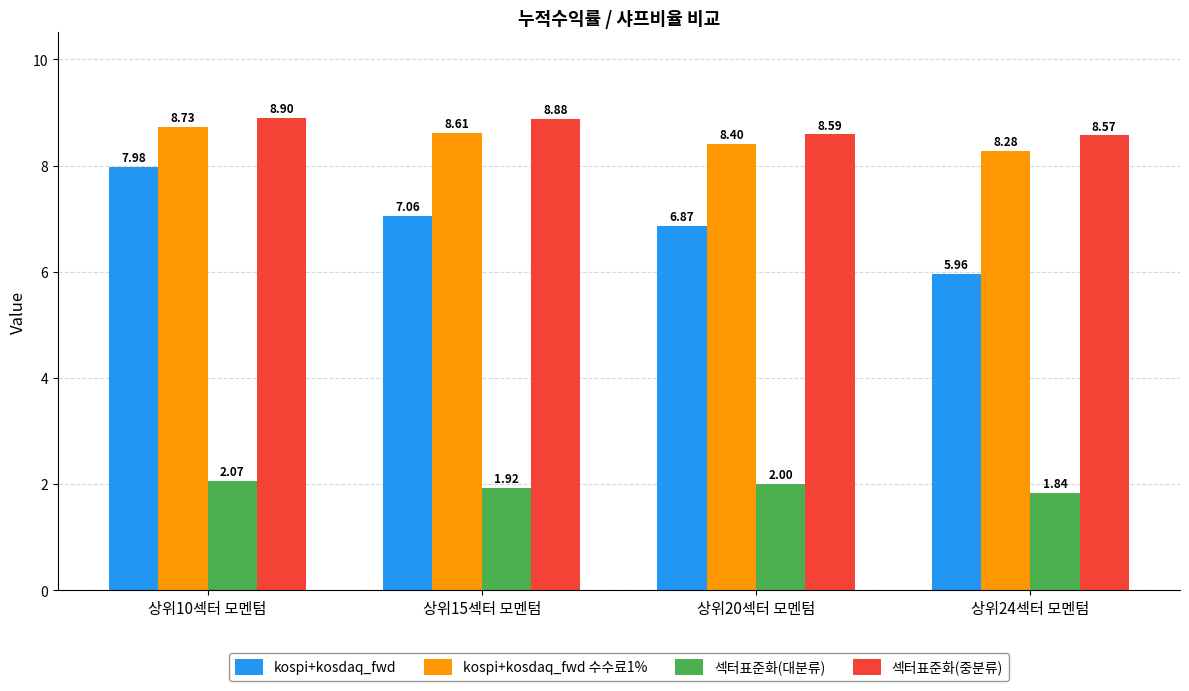

Which series changed the most between 상위10섹터 모멘텀 and 상위24섹터 모멘텀?

kospi+kosdaq_fwd